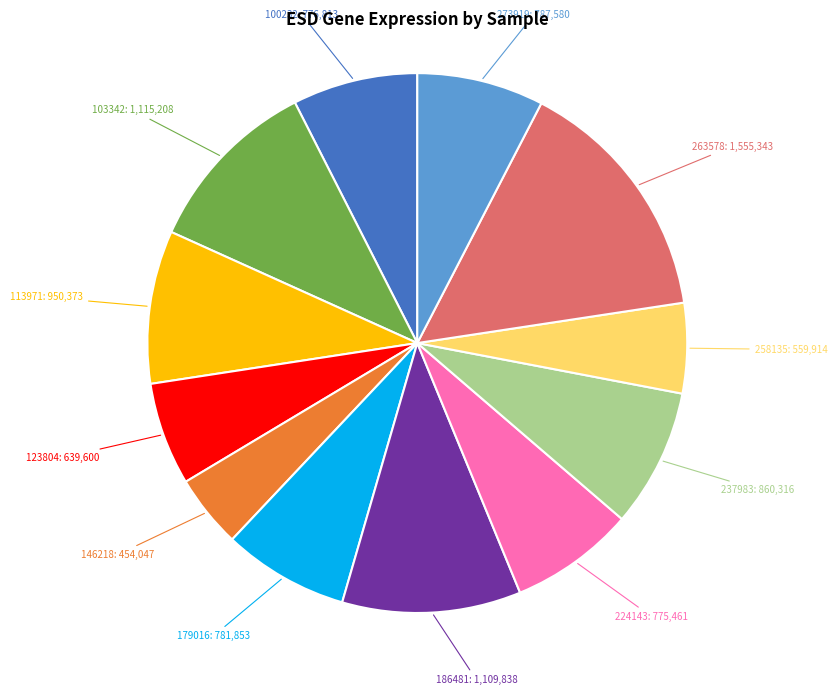

Does any single category account for the majority?

No